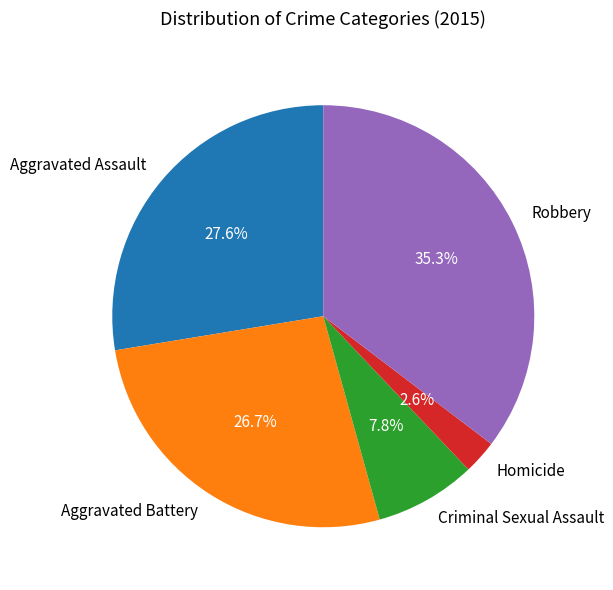

Is it true that Aggravated Assault is 28% of the pie?

True